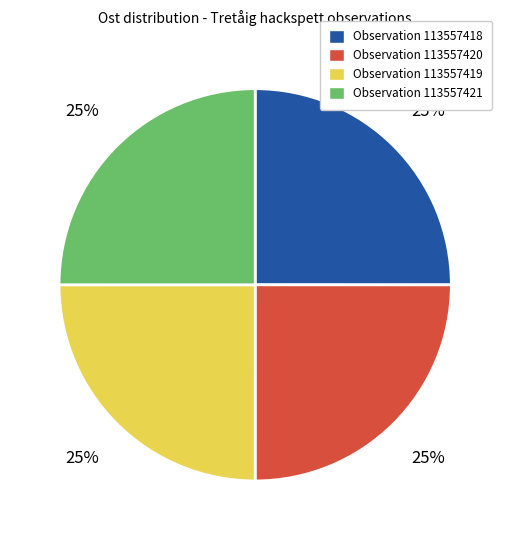

To the nearest percent, what is the average slice percentage?

25%